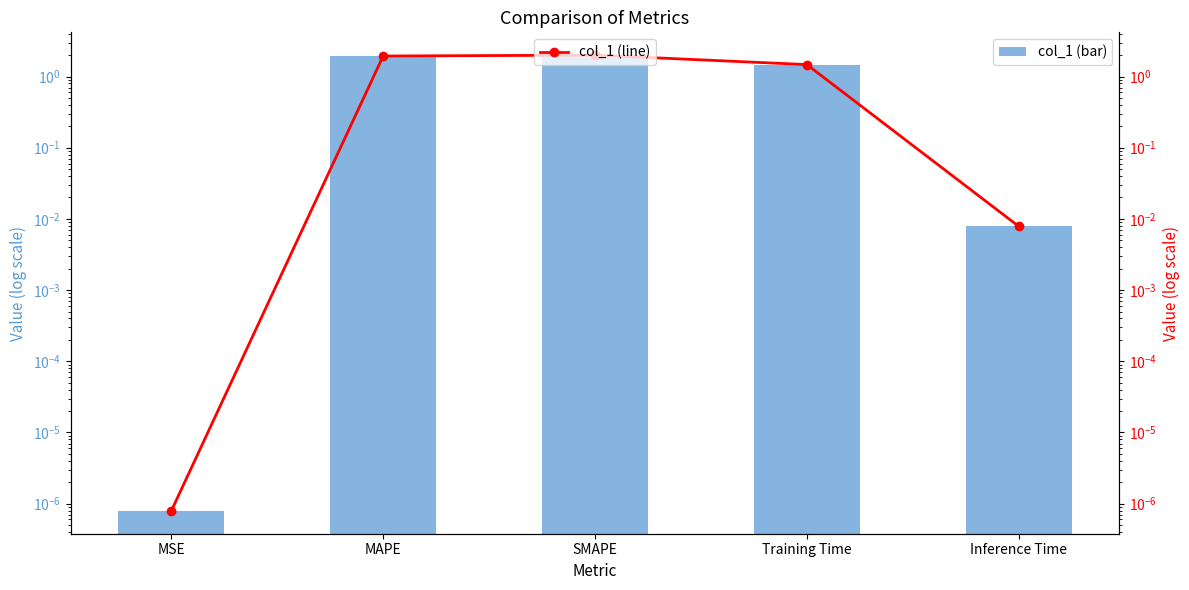

What is the value of the col_1 (line) bar at the 2nd from the left?

1.9